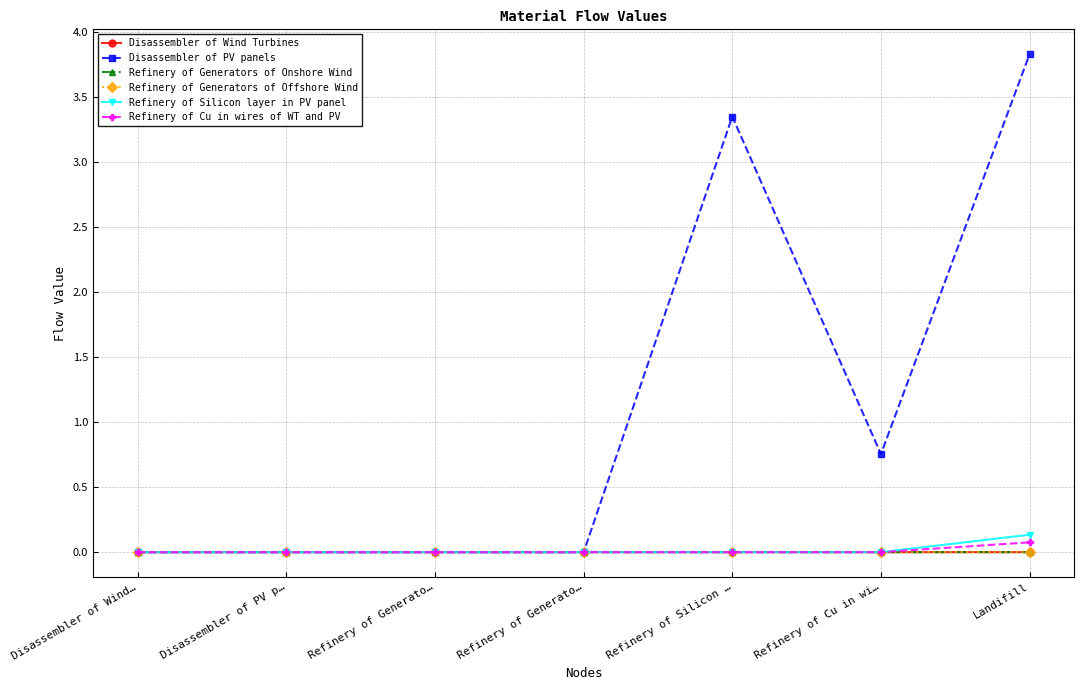

Reading left to right, transcribe all the data shown in this chart.

Disassembler of Wind Turbines: 0.0	0.0	0.0	0.0	0.0	0.0	0.0
Disassembler of PV panels: 0.0	0.0	0.0	0.0	3.4	0.8	3.8
Refinery of Generators of Onshore Wind: 0.0	0.0	0.0	0.0	0.0	0.0	0.0
Refinery of Generators of Offshore Wind: 0.0	0.0	0.0	0.0	0.0	0.0	0.0
Refinery of Silicon layer in PV panel: 0.0	0.0	0.0	0.0	0.0	0.0	0.1
Refinery of Cu in wires of WT and PV: 0.0	0.0	0.0	0.0	0.0	0.0	0.1